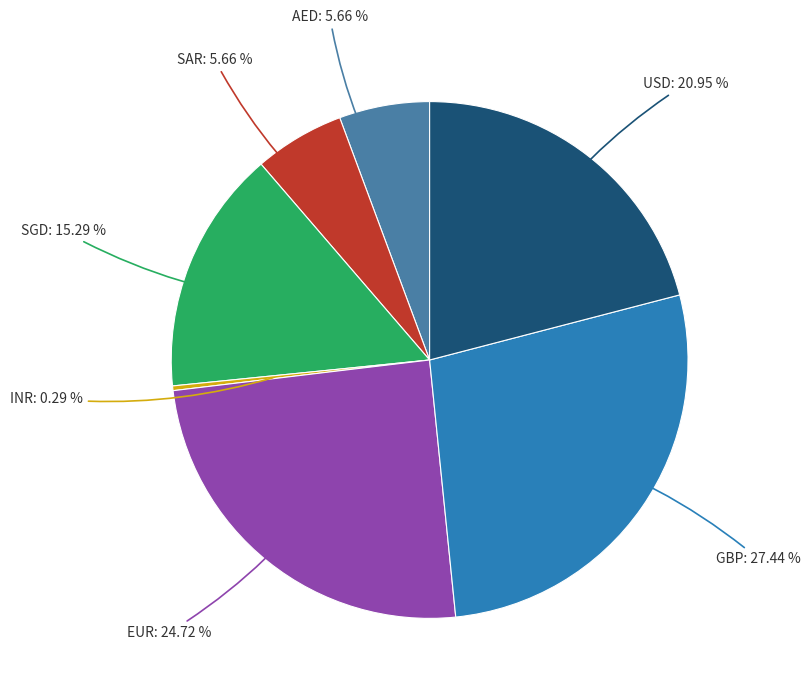

Count the number of slices in the pie.

7